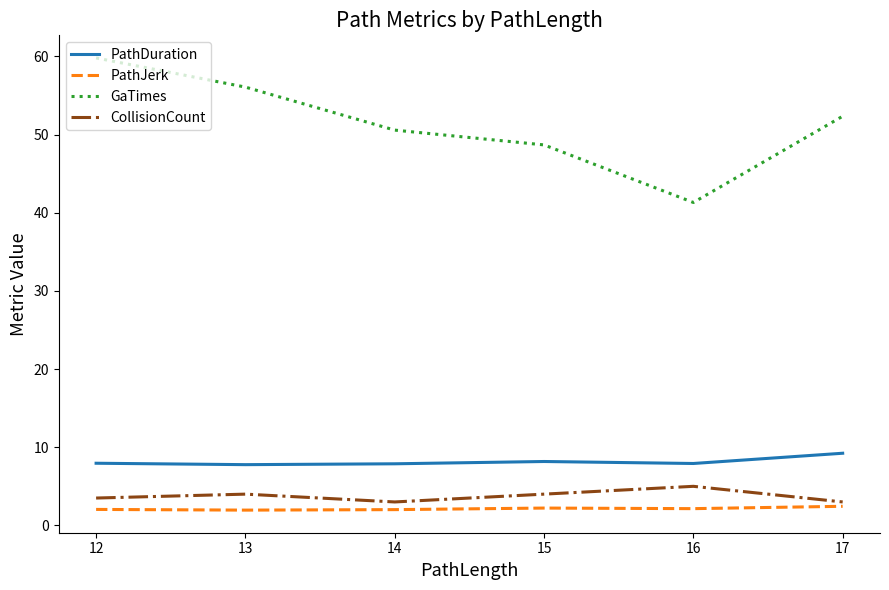

True or false: CollisionCount and PathDuration intersect in this chart.

False